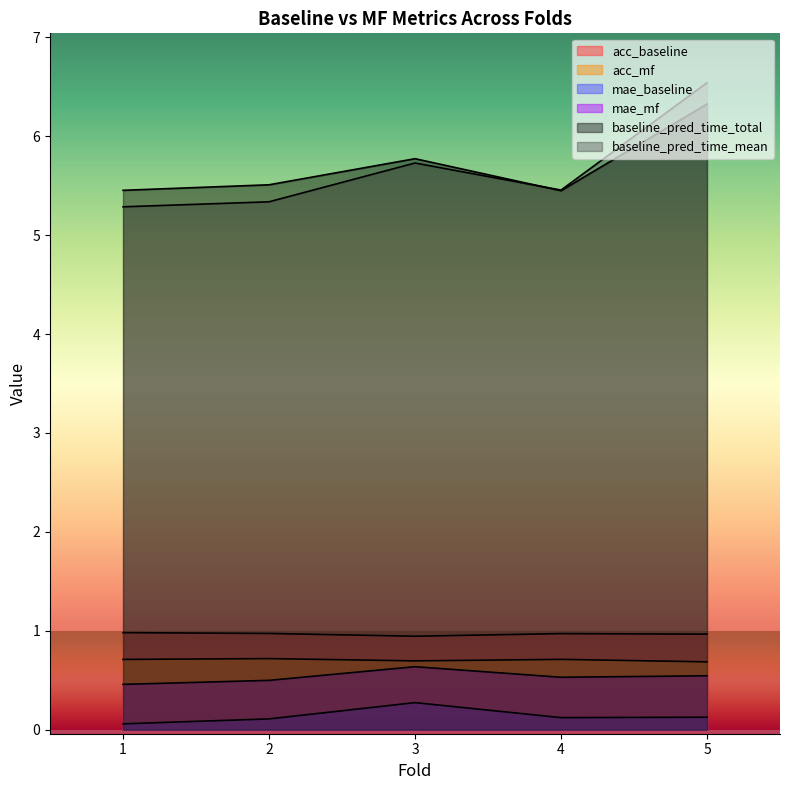

How many distinct data groups are displayed?

6